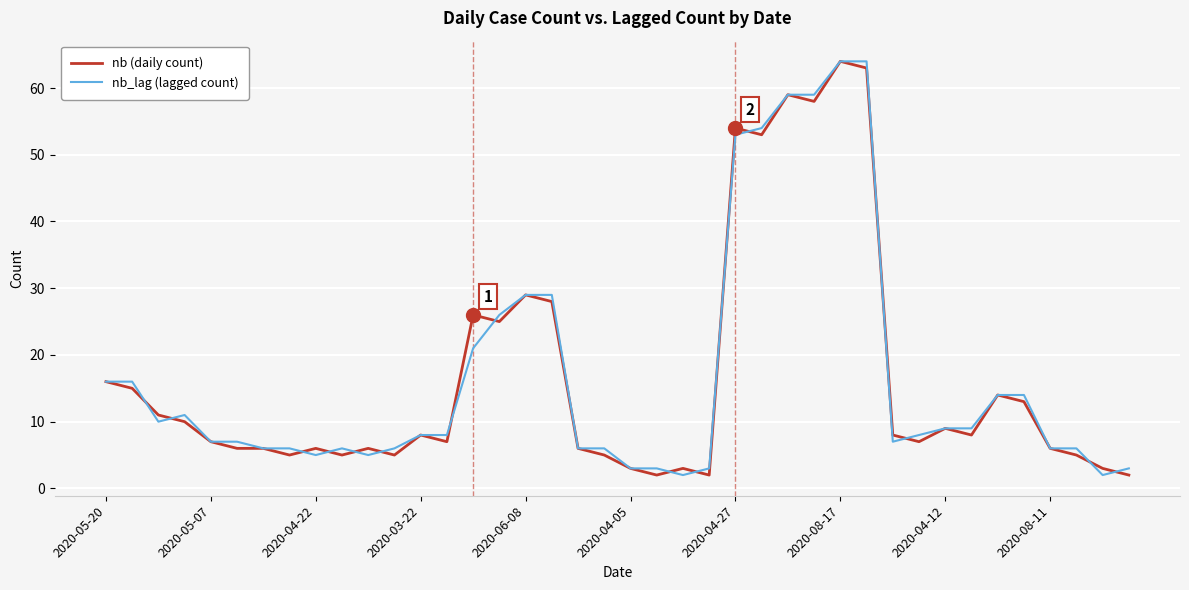

What are all the series names shown in the legend?

nb (daily count), nb_lag (lagged count)